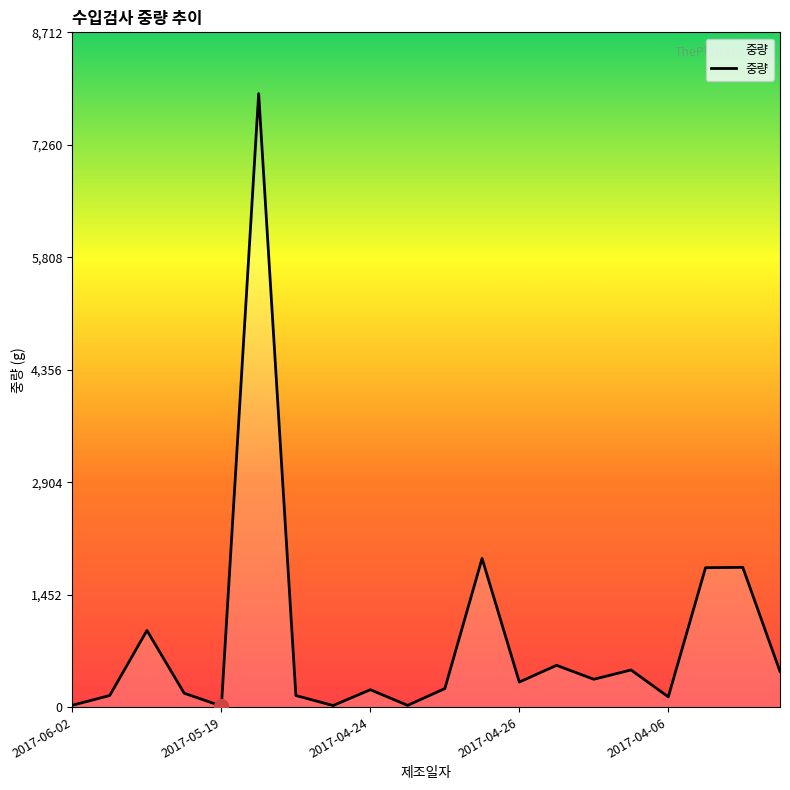

What is the difference between the maximum and minimum values?

7906